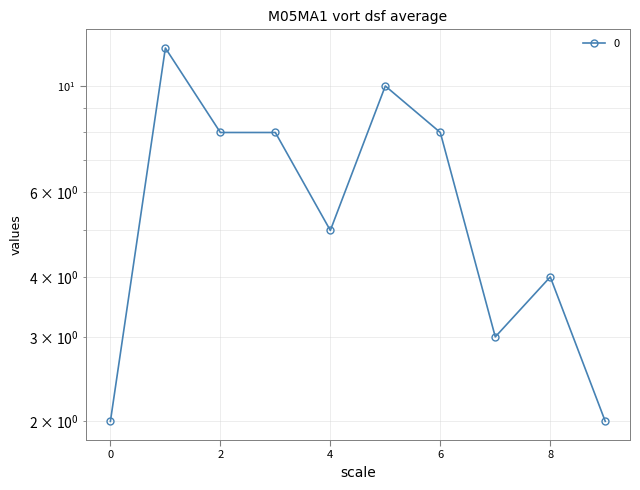

Which has a higher value, 9 or 3?

3